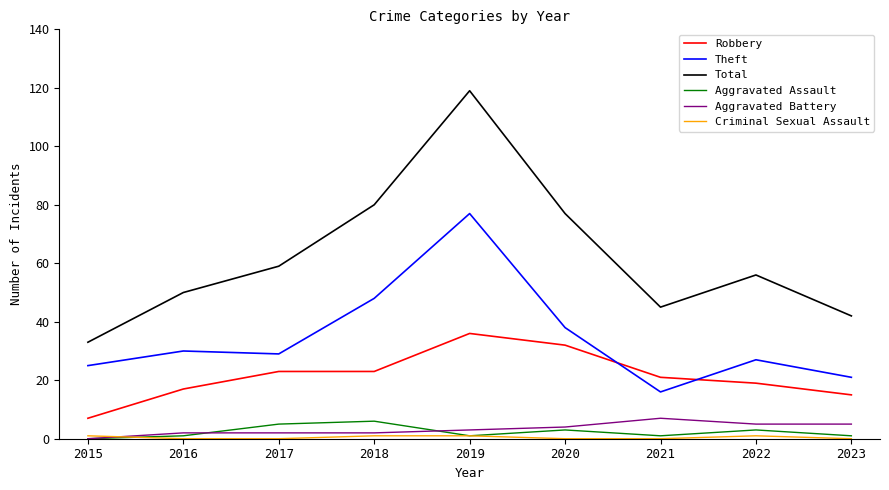

At how many categories does at least one series exceed 30?

9